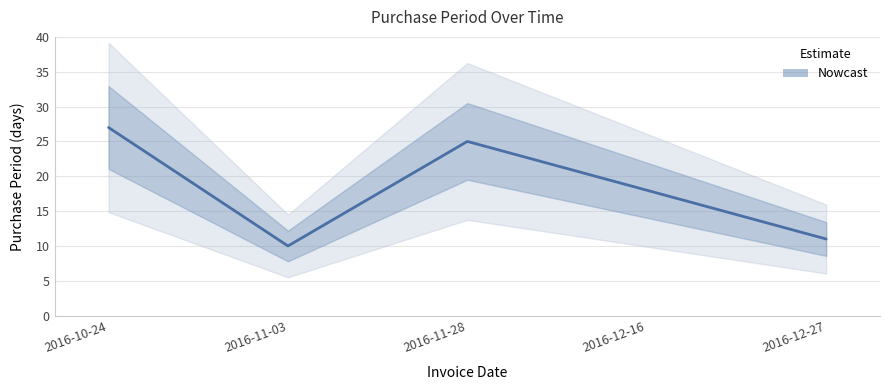

How many values are below 18?

2